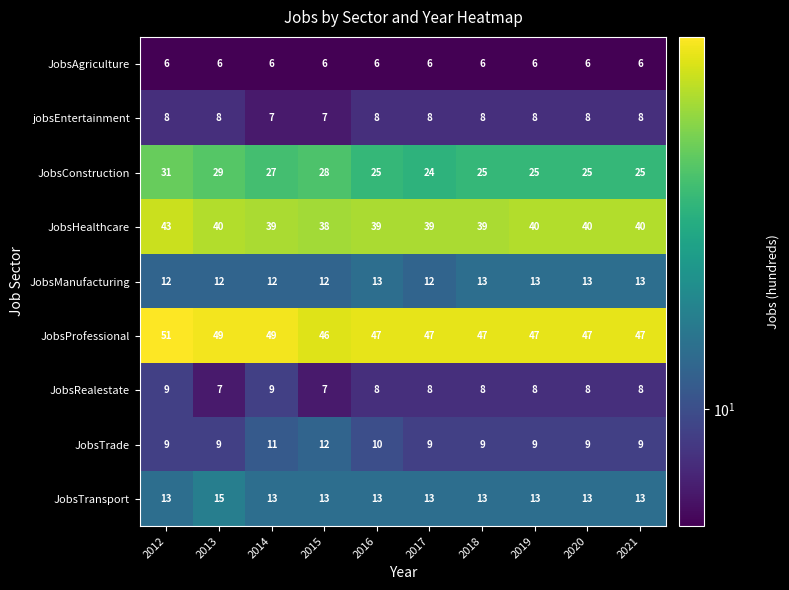

What is the maximum value for JobsRealestate?

9